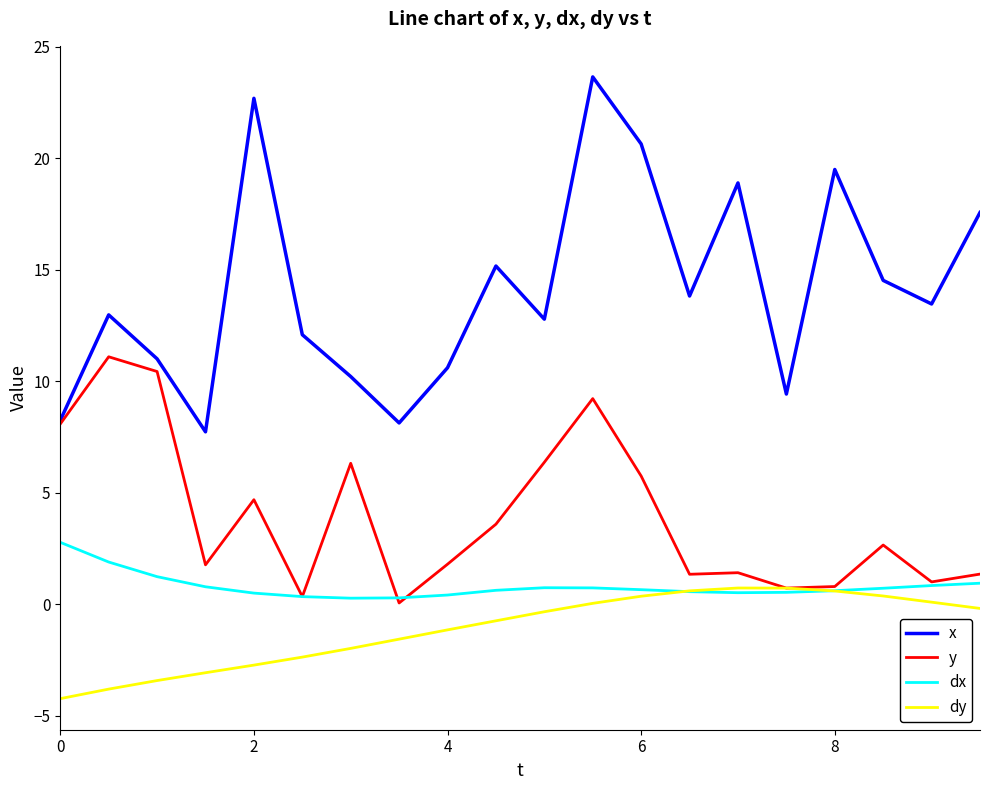

List the series in order of their peak value, lowest first.

dy, dx, y, x